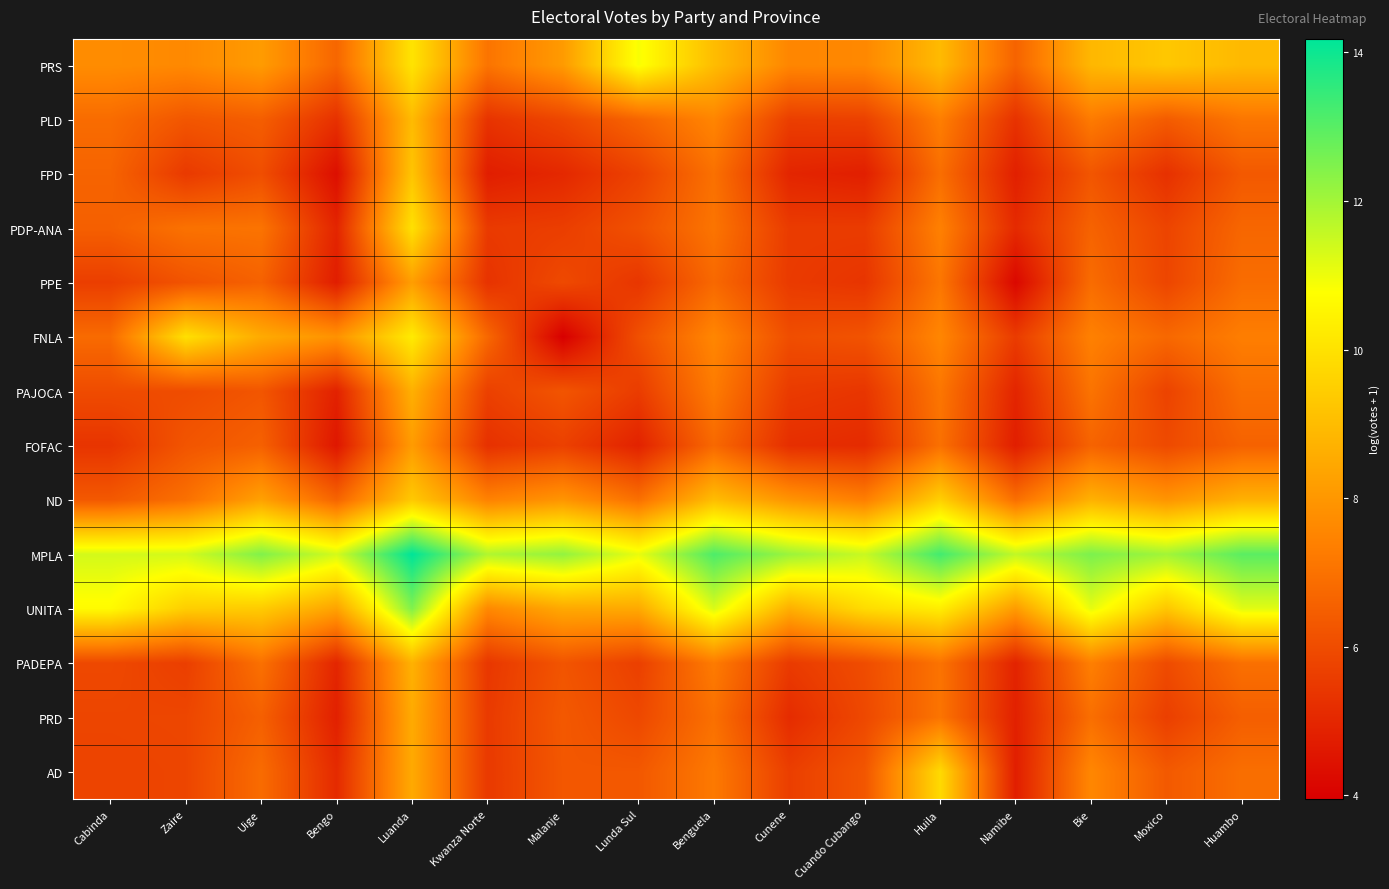

At how many categories does at least one series exceed 12?

9